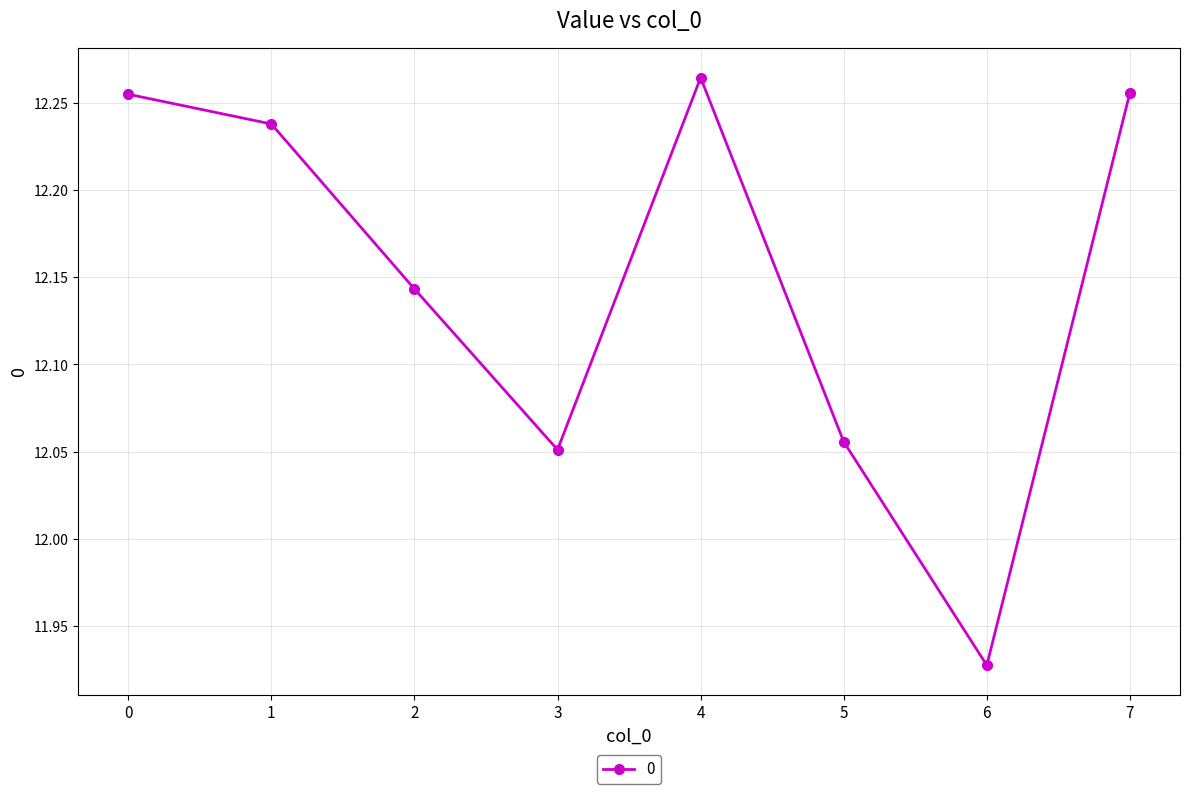

What is the change in value from 1 to 2?

-0.1